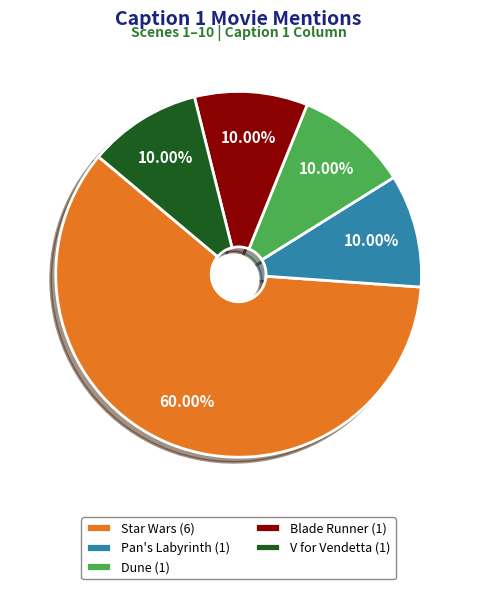

To the nearest percent, what is the combined percentage of Pan's Labyrinth and Blade Runner?

20%